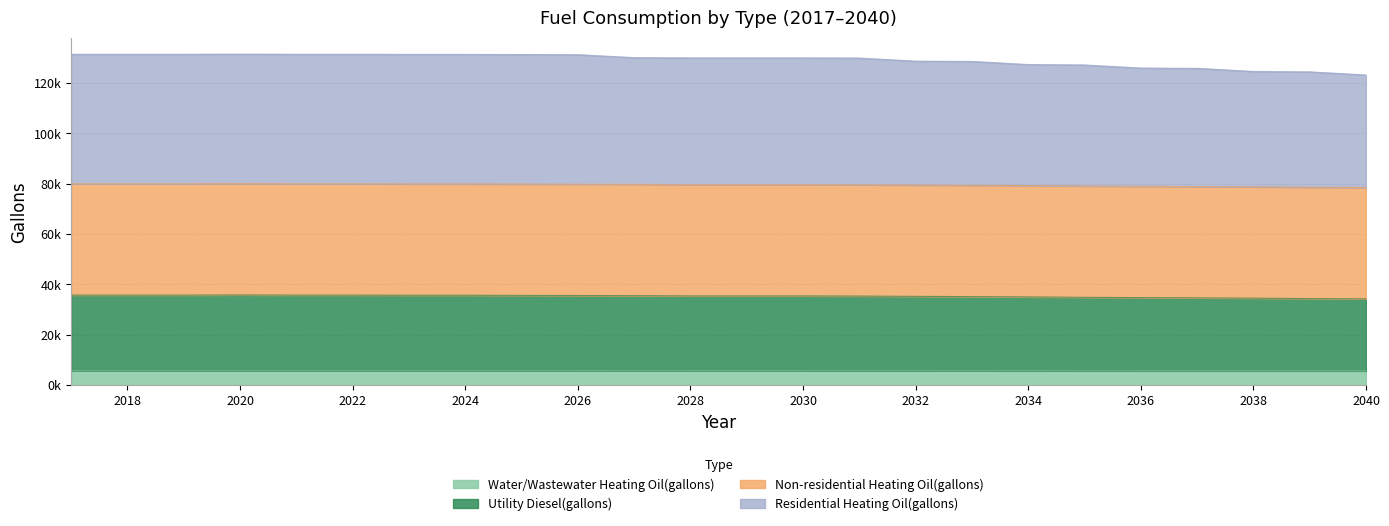

How many categories are shown in the chart?

24